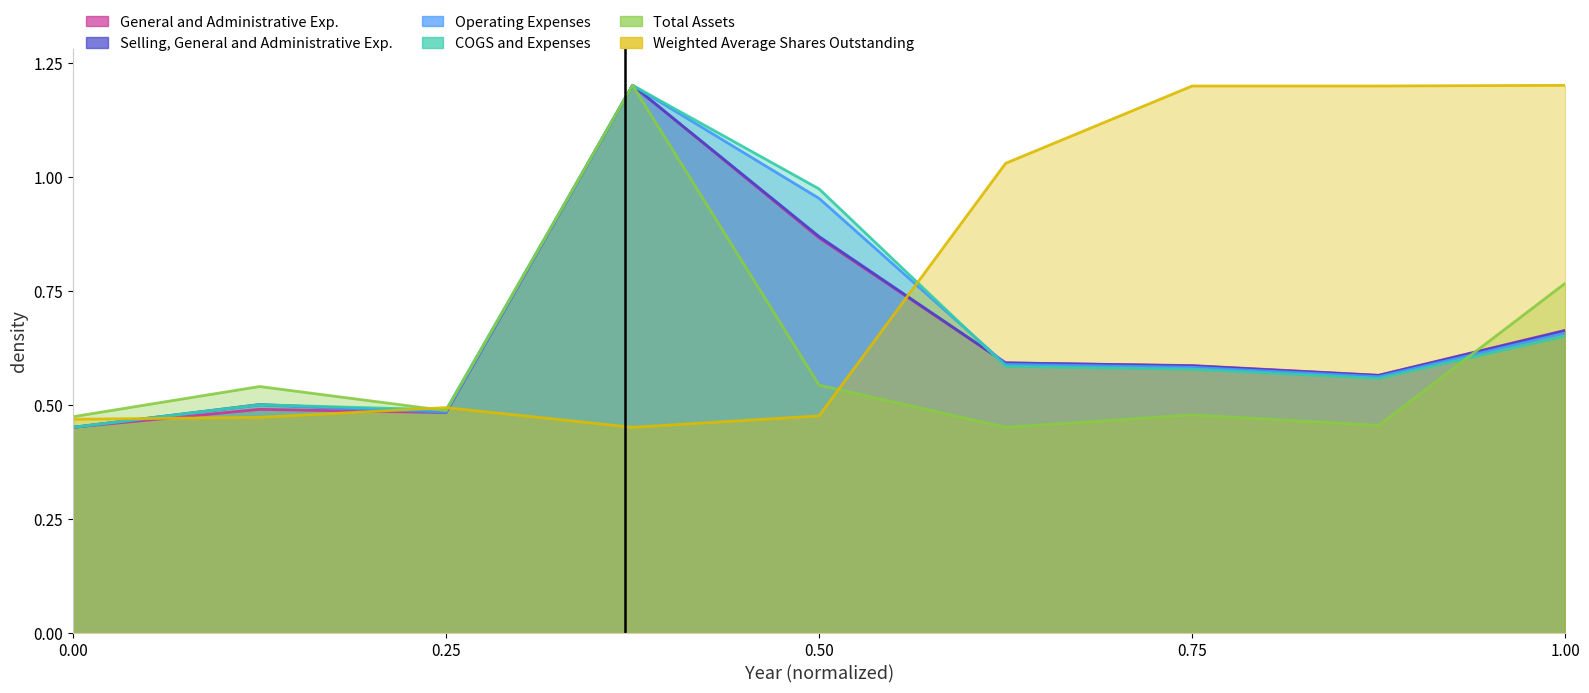

In Total Assets, how many points are lower than both neighbors (excluding endpoints)?

3